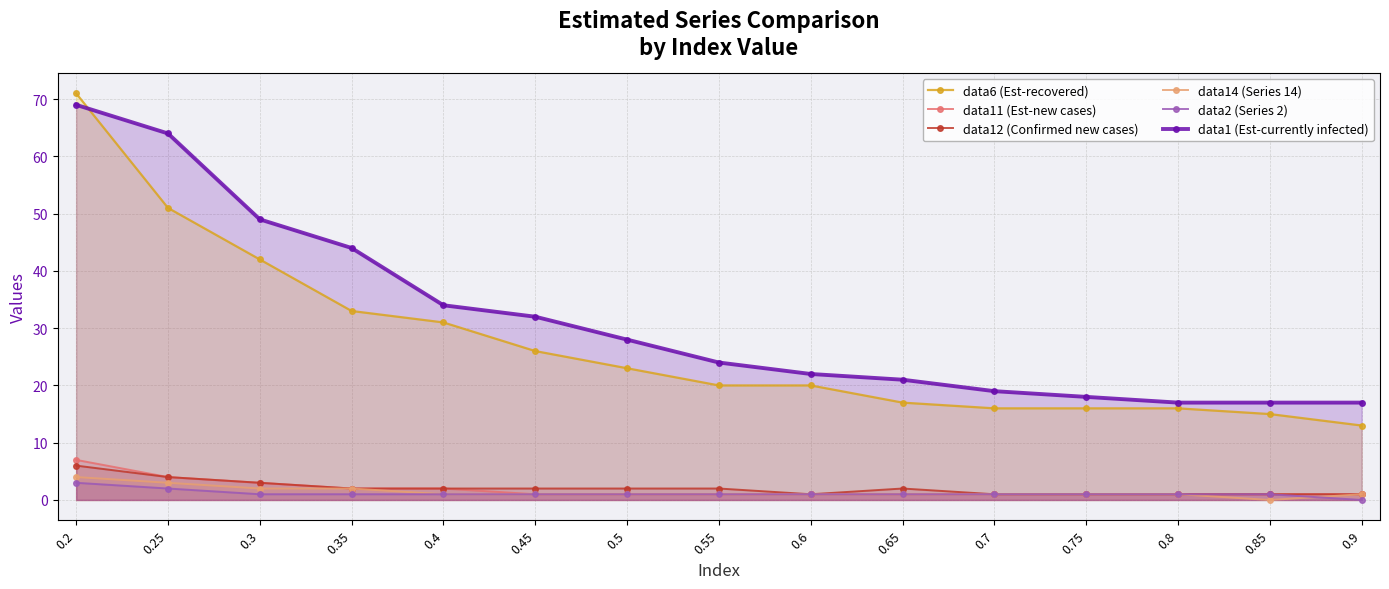

How many interior local valleys does the data12 (Confirmed new cases) series have?

1